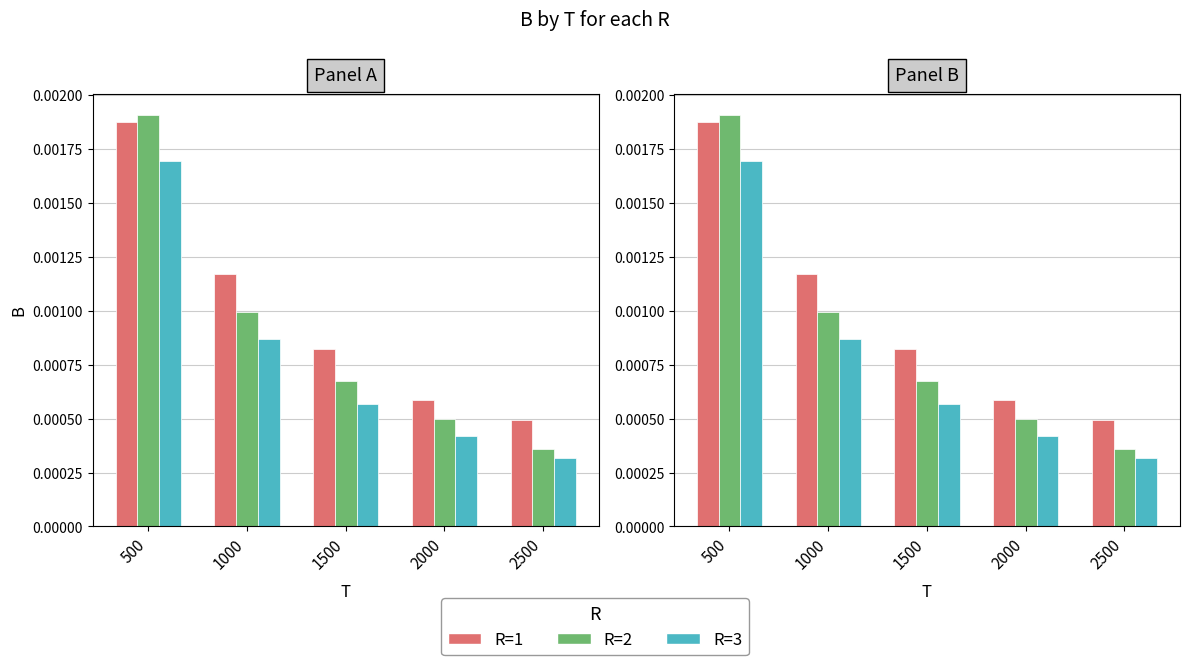

How many R=3 values are between 0 and 1?

5